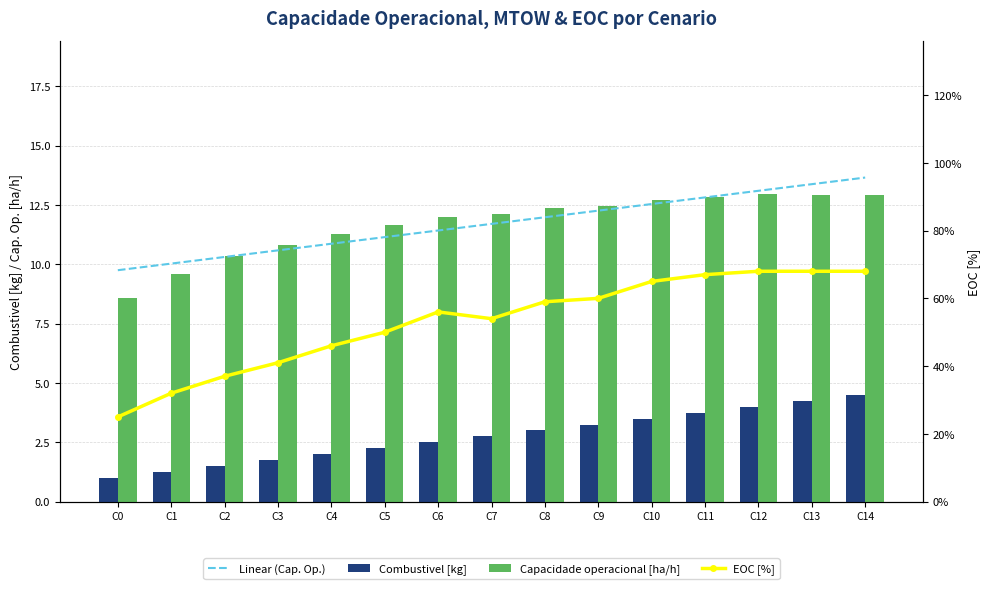

Which label corresponds to the smallest value in the chart?

C0